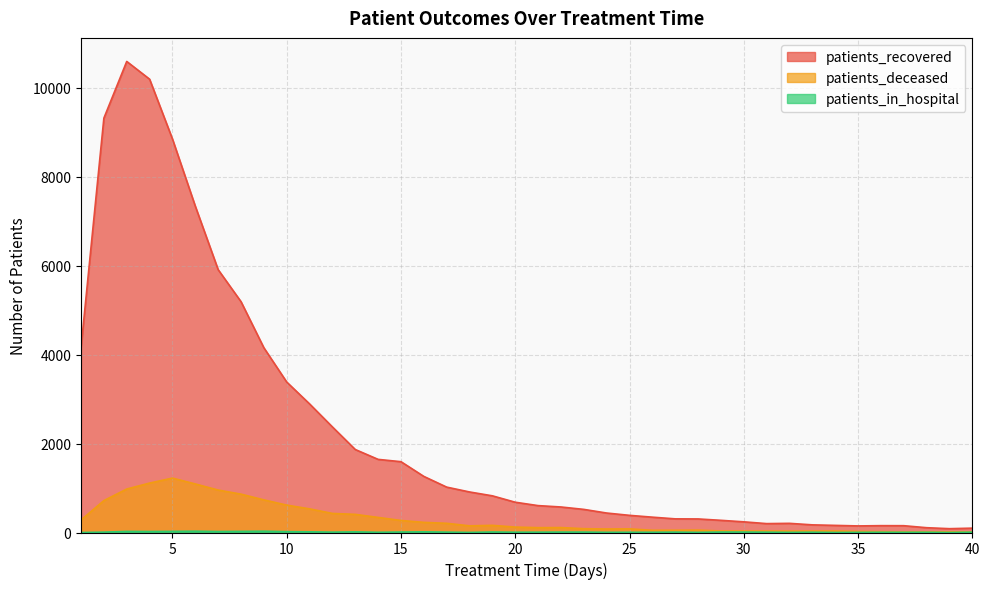

At 38, list the series in order from largest to smallest.

patients_recovered, patients_deceased, patients_in_hospital